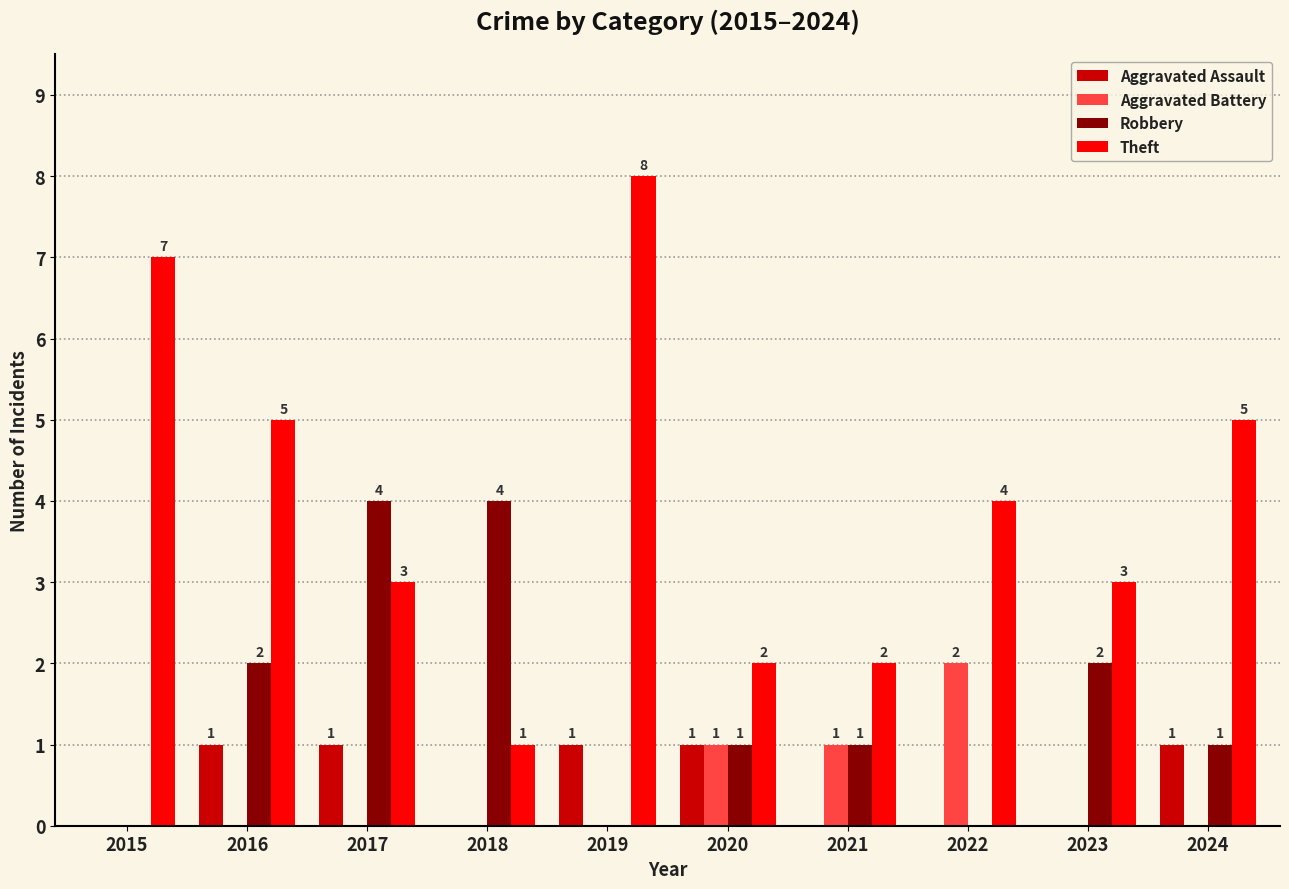

At which category is the sum across all series the highest?

2019